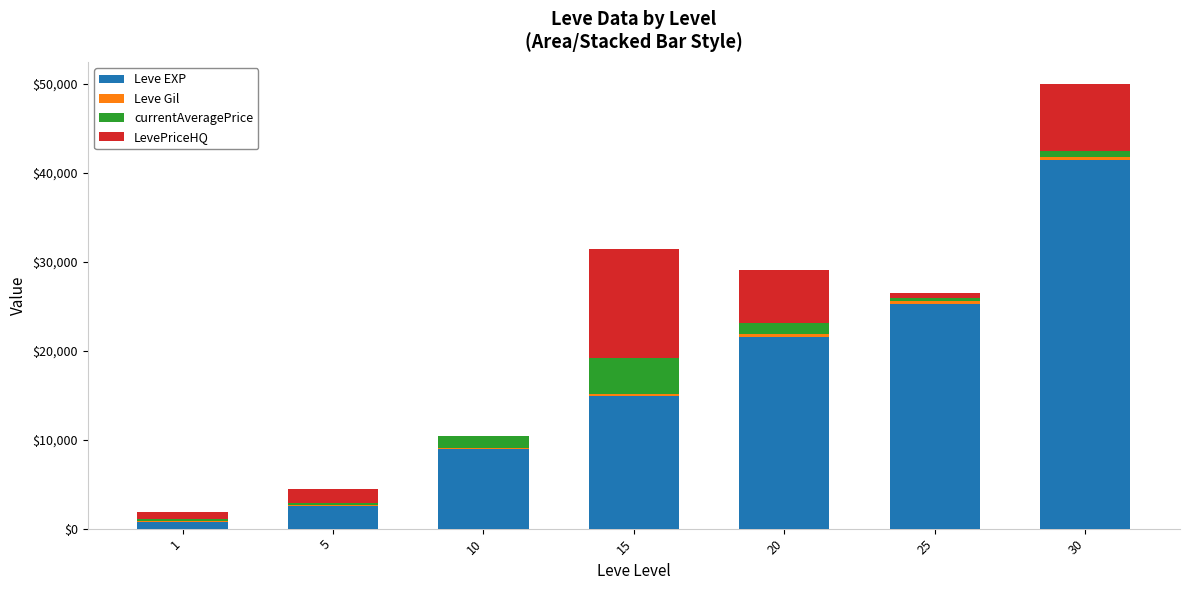

What is the sum of all Leve EXP values?

115400